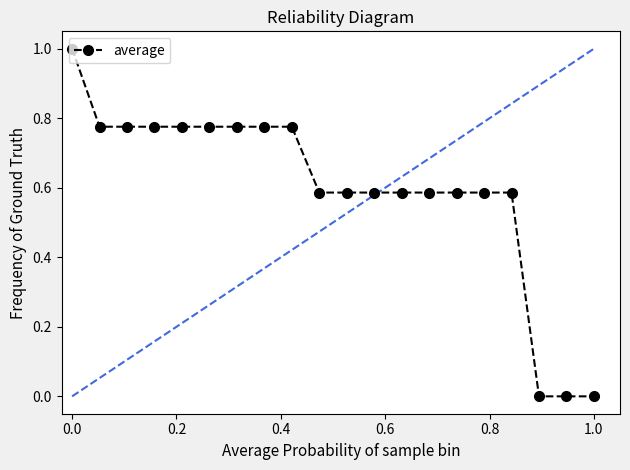

What is the difference between the maximum and minimum values?

1.0